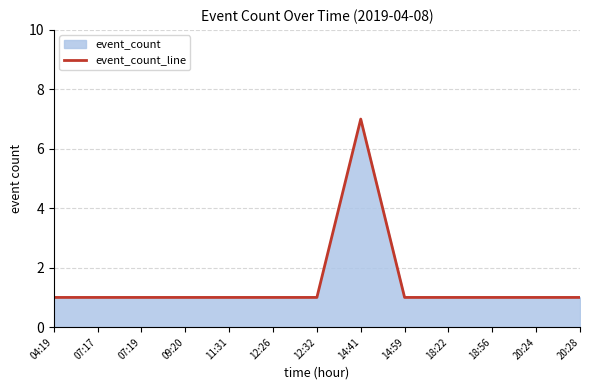

How many values are between 1 and 2?

12